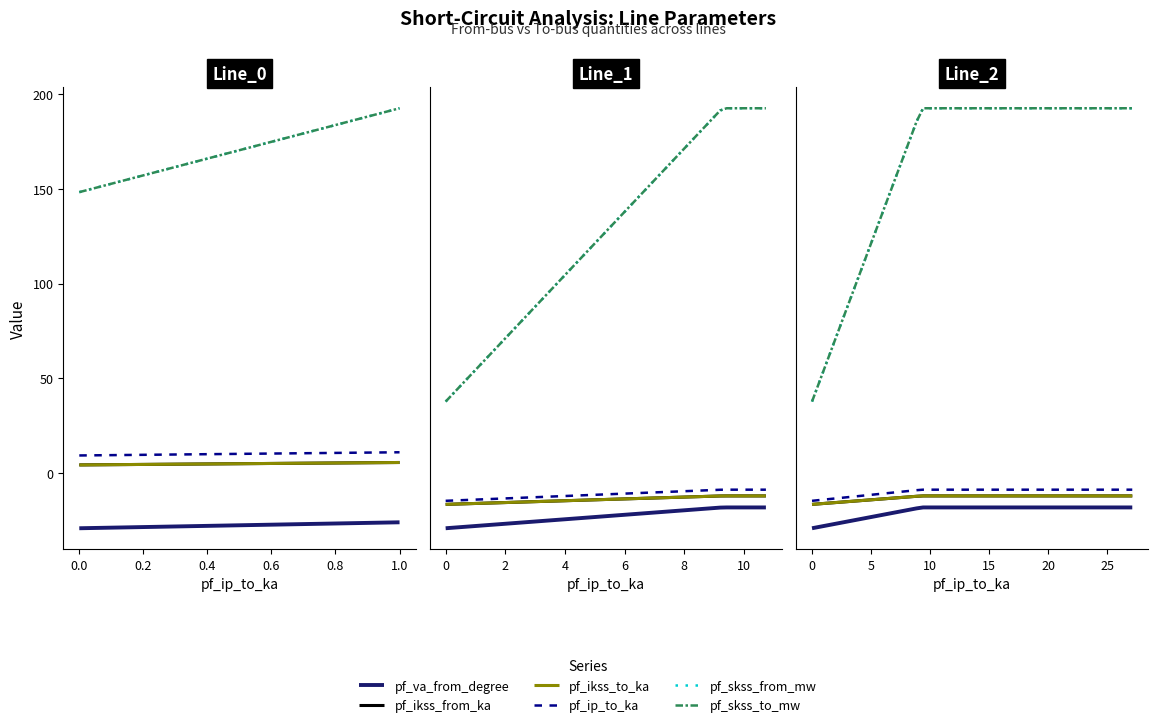

What is the sum of the pf_skss_from_mw values at Line_1 and Line_2?

1119.0